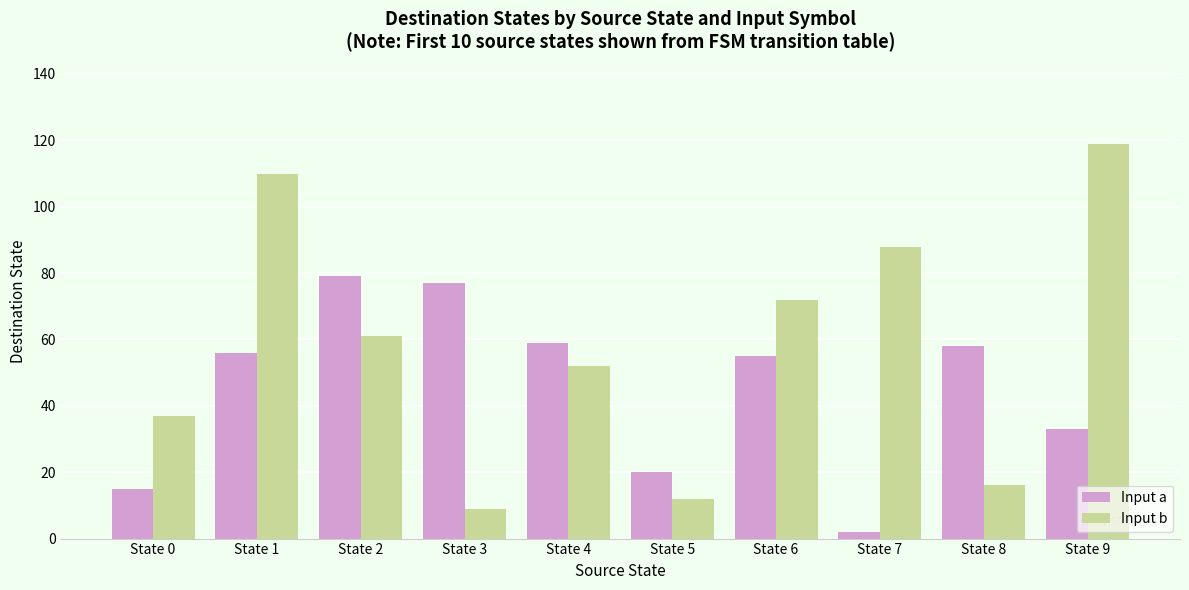

How many bars are there in total?

20